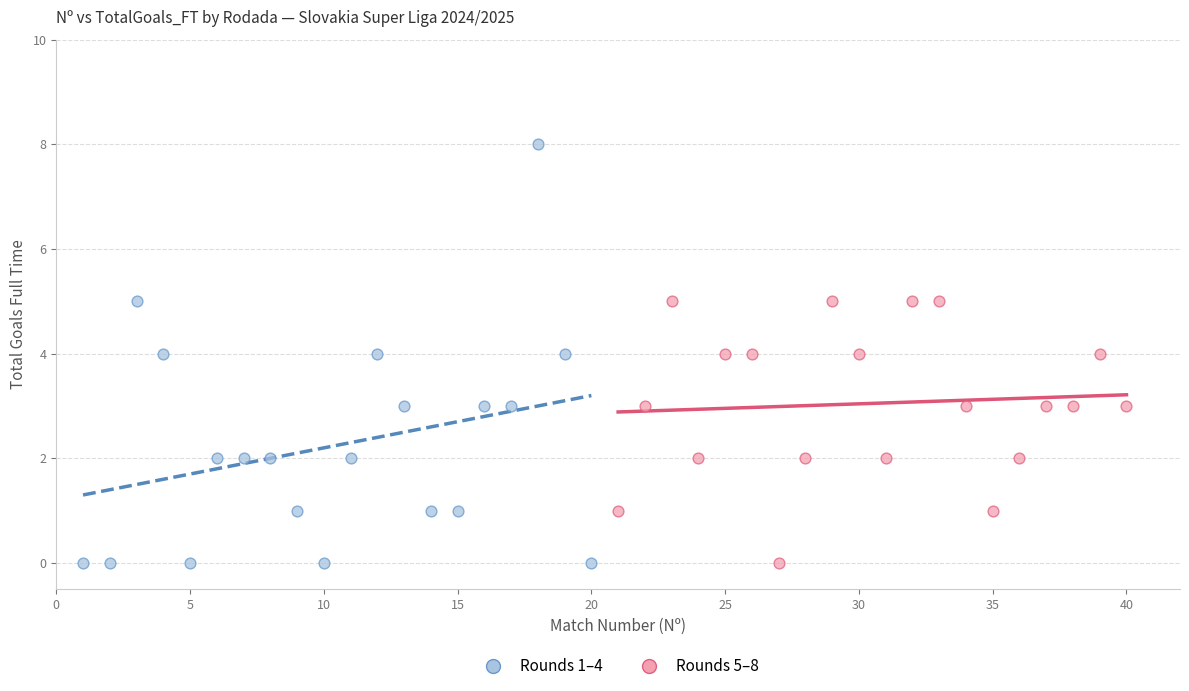

Which series has the largest Y range (max minus min)?

Rounds 1–4